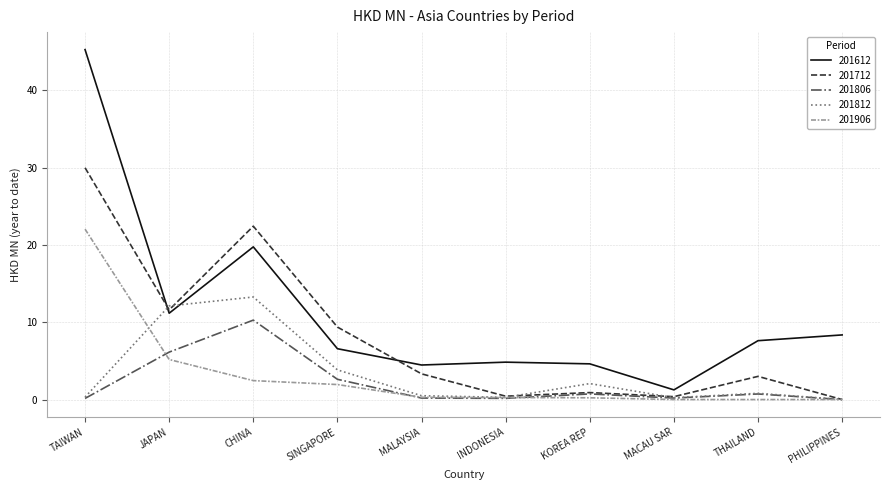

What is the lowest value of the 201612 series?

1.3